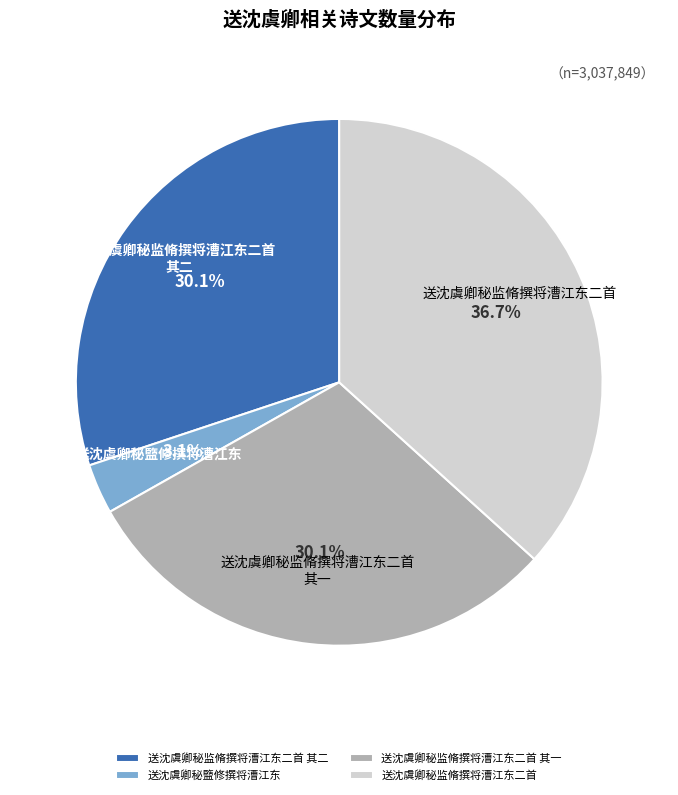

Which has a higher value, 送沈虞卿秘盬修撰将漕江东 or 送沈虞卿秘监脩撰将漕江东二首 其一?

送沈虞卿秘监脩撰将漕江东二首 其一